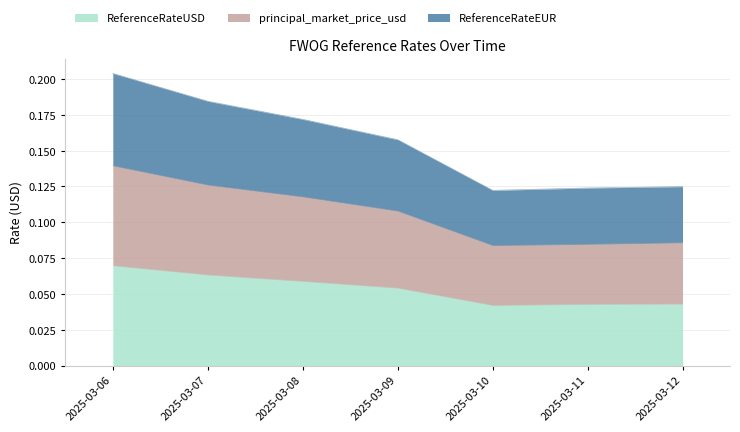

At which category is the sum across all series the highest?

2025-03-06